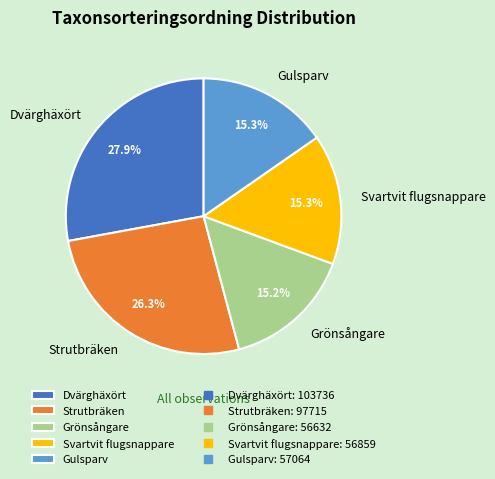

To the nearest percent, what portion does Gulsparv represent?

15%